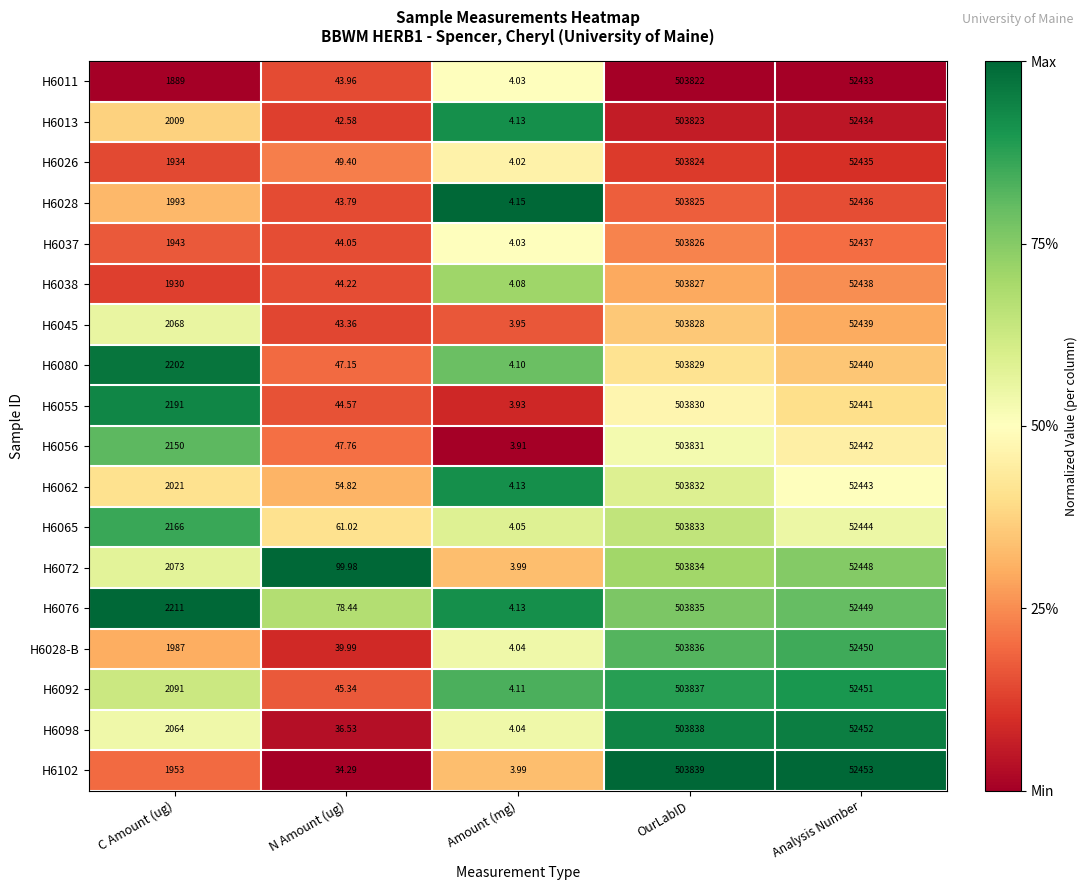

At which label does H6056 reach its minimum?

Amount (mg)